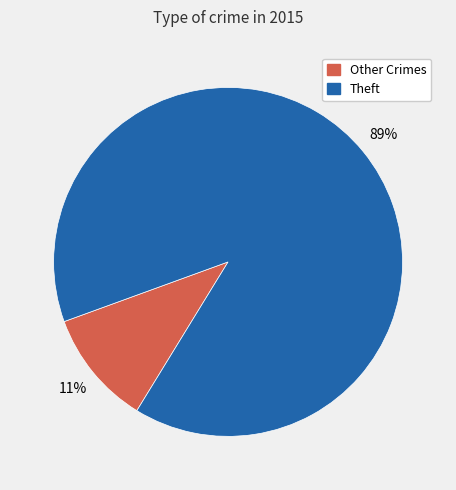

Is it true that Theft is 83% of the pie?

False